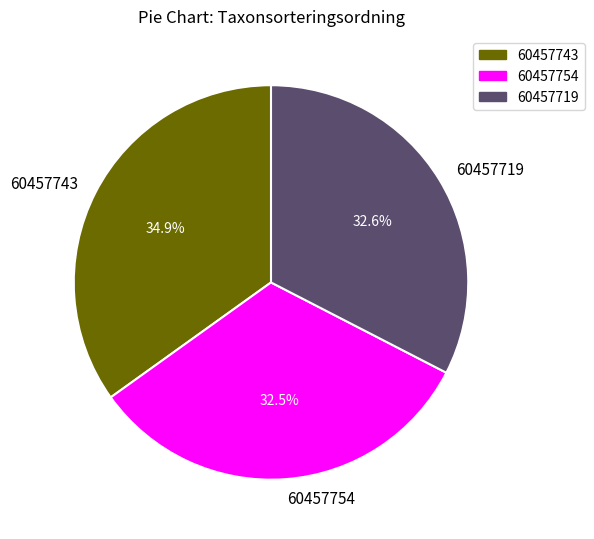

Is there a majority slice in this chart?

No